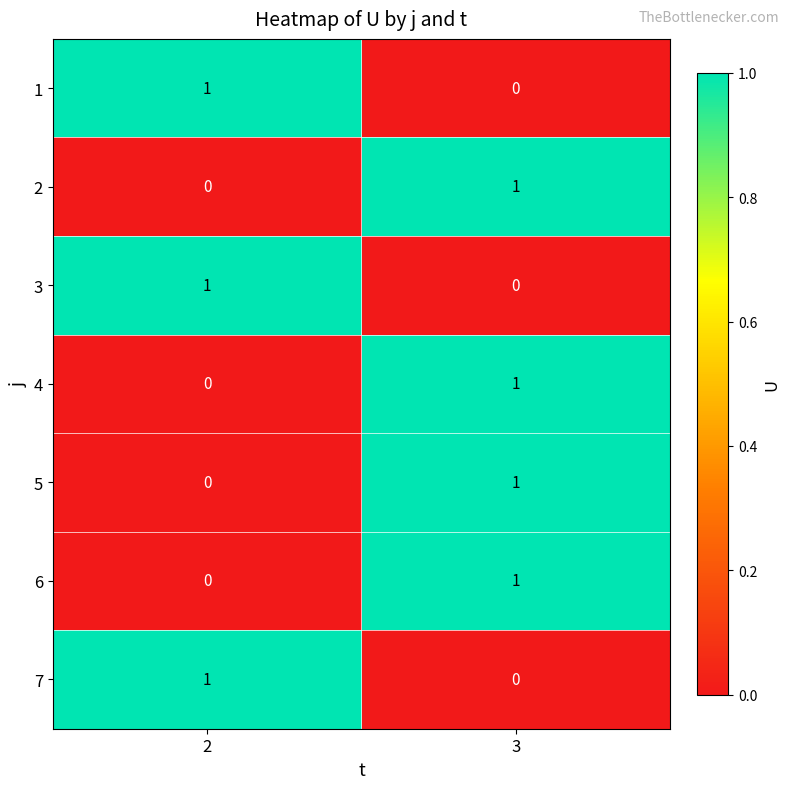

The value of 3 at 2 is 2. True or false?

False